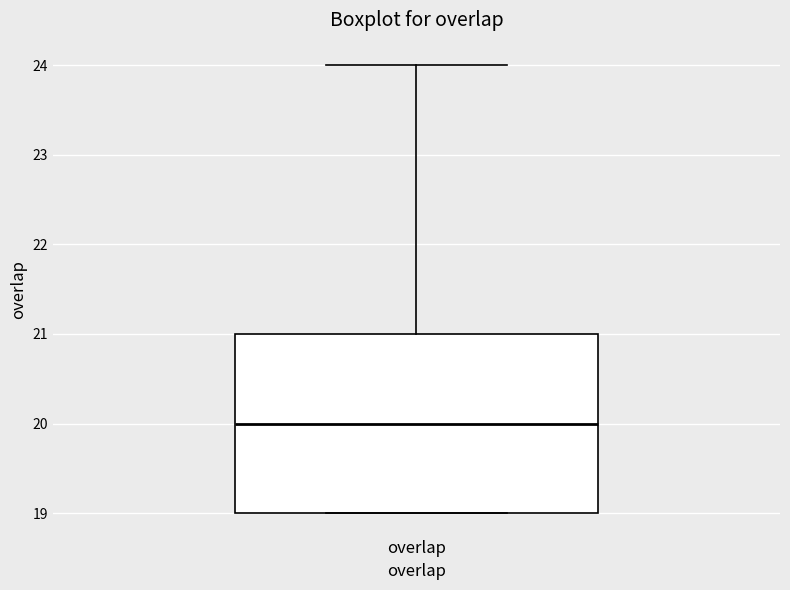

Where does the upper whisker of the box for overlap end on the y-axis? The values are not printed on the chart, so give them approximately, as read against the axis.

24